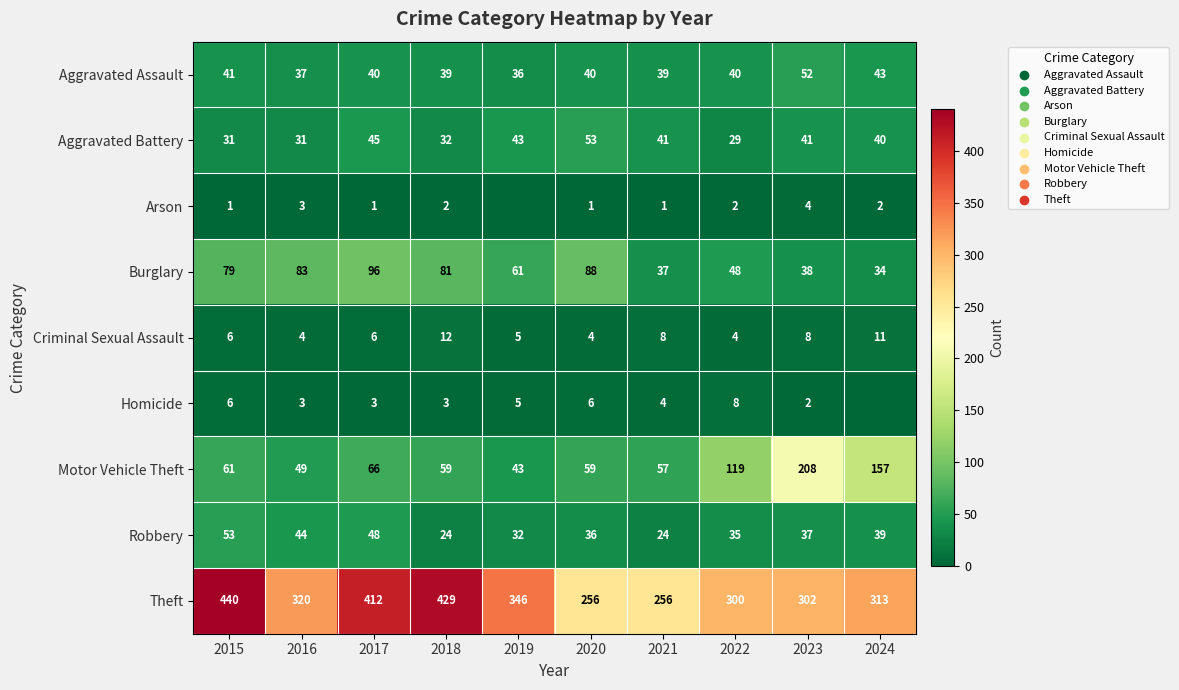

True or false: Aggravated Battery has a value of 80 at 2020.

False